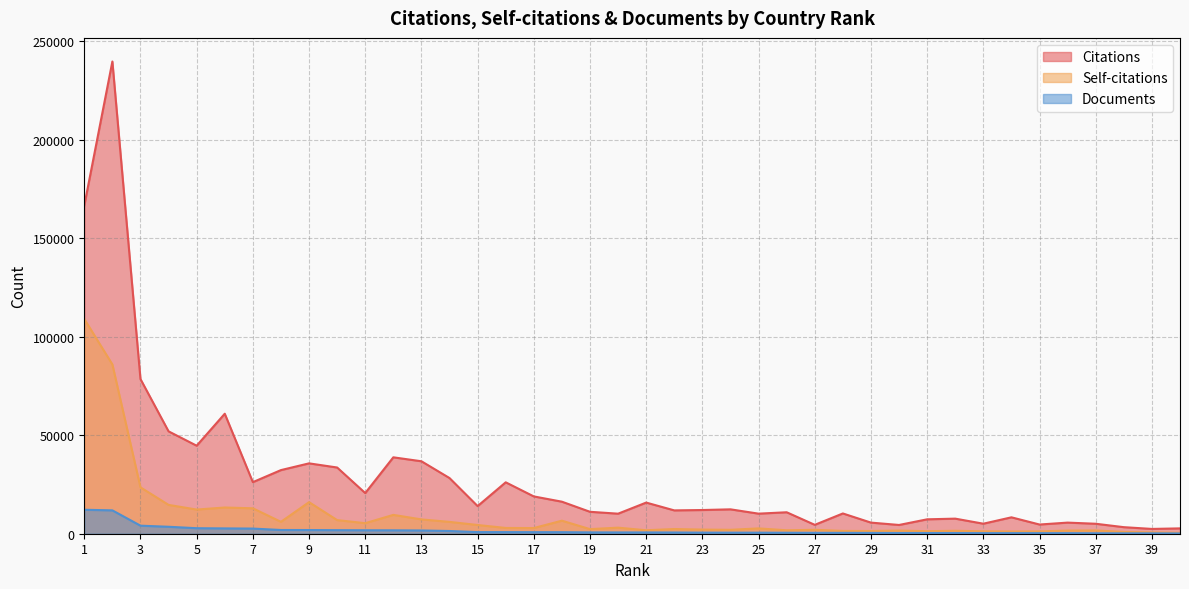

True or false: Documents and Citations cross at least once.

False